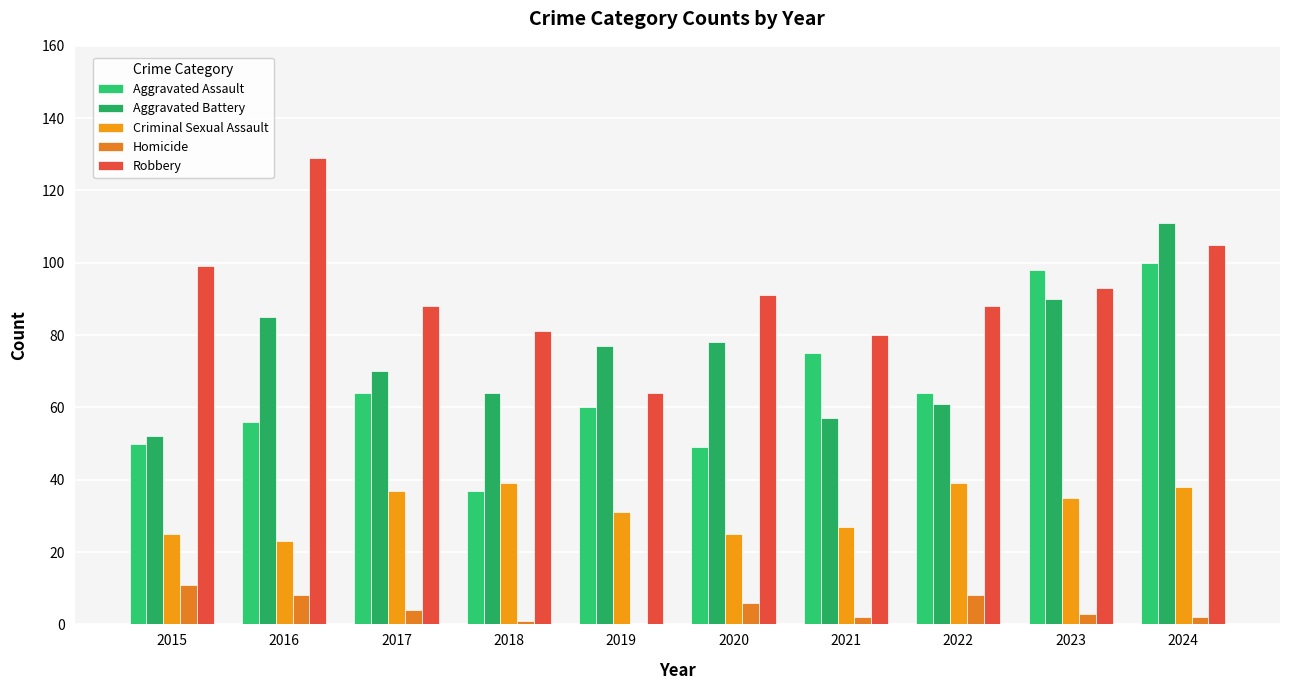

What is the approximate value of Homicide at 2022, to the nearest 5?

10